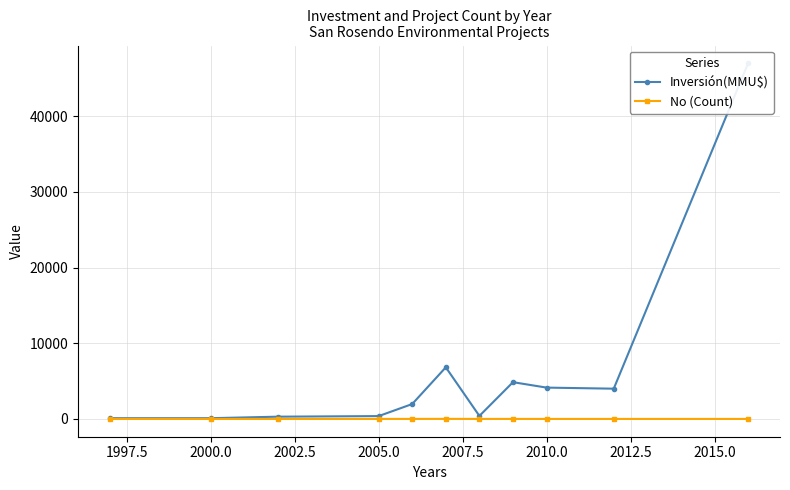

True or false: No (Count) and Inversión(MMU$) intersect in this chart.

False